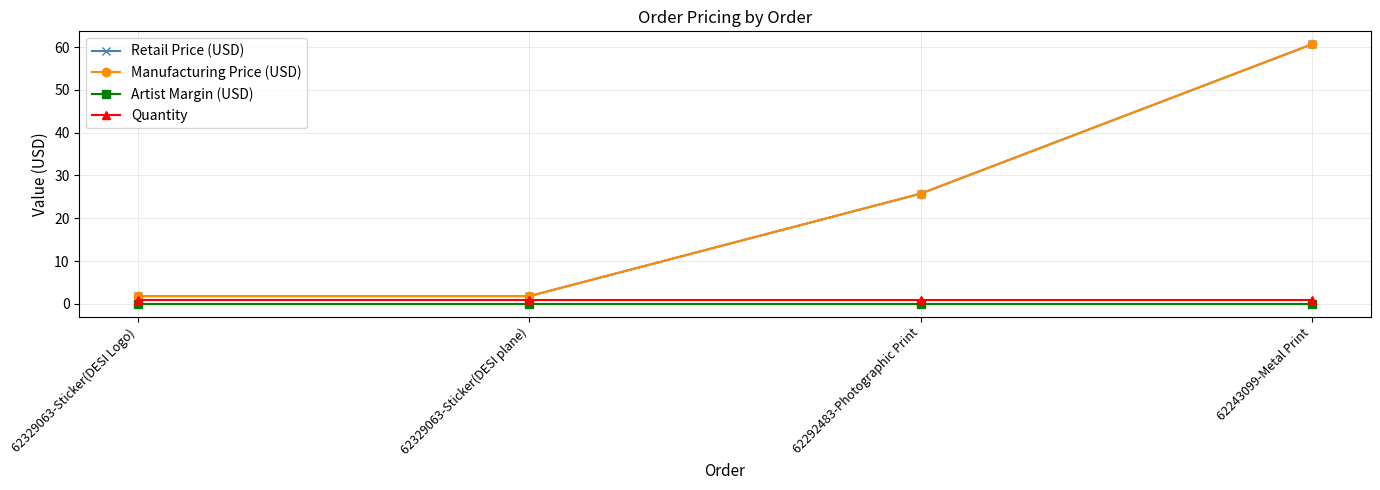

Is this an area chart (filled region under the line)?

No